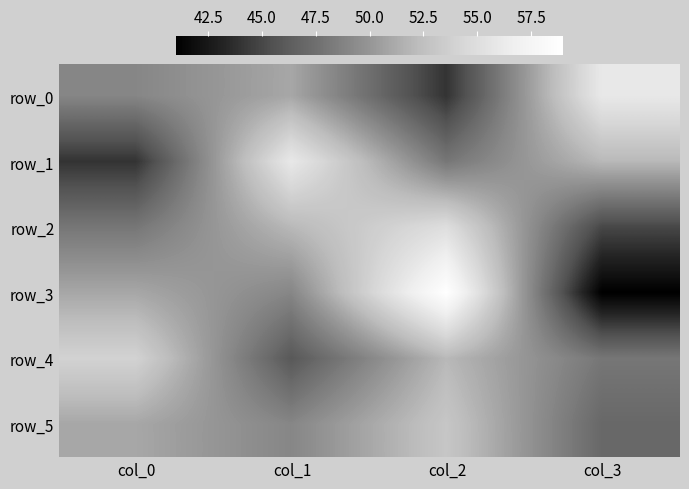

The value of row_4 at col_1 is 46. True or false?

True